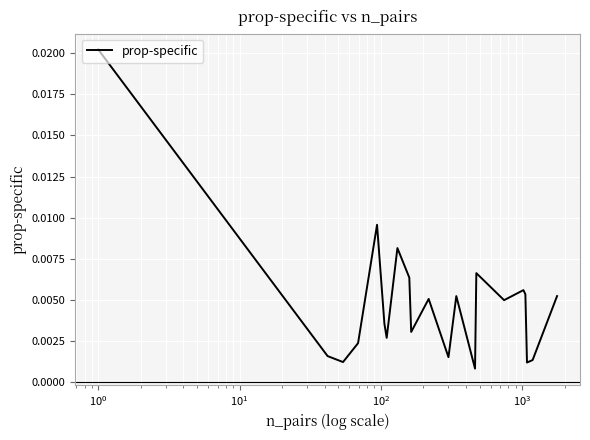

What position from the right is $\mathdefault{10^{0}}$?

20